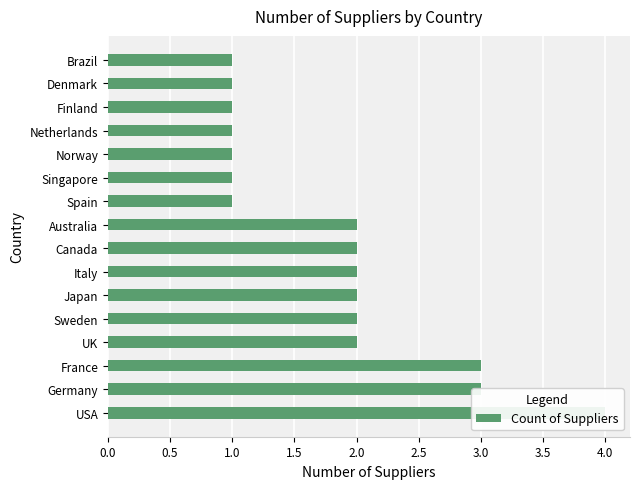

Reading right to left, transcribe all the data shown in this chart.

1	1	1	1	1	1	1	2	2	2	2	2	2	3	3	4